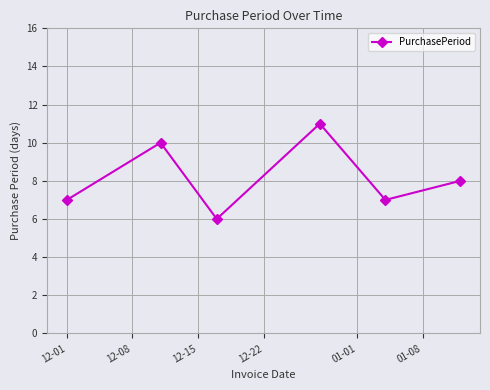

What is the difference between the maximum and second lowest values?

4